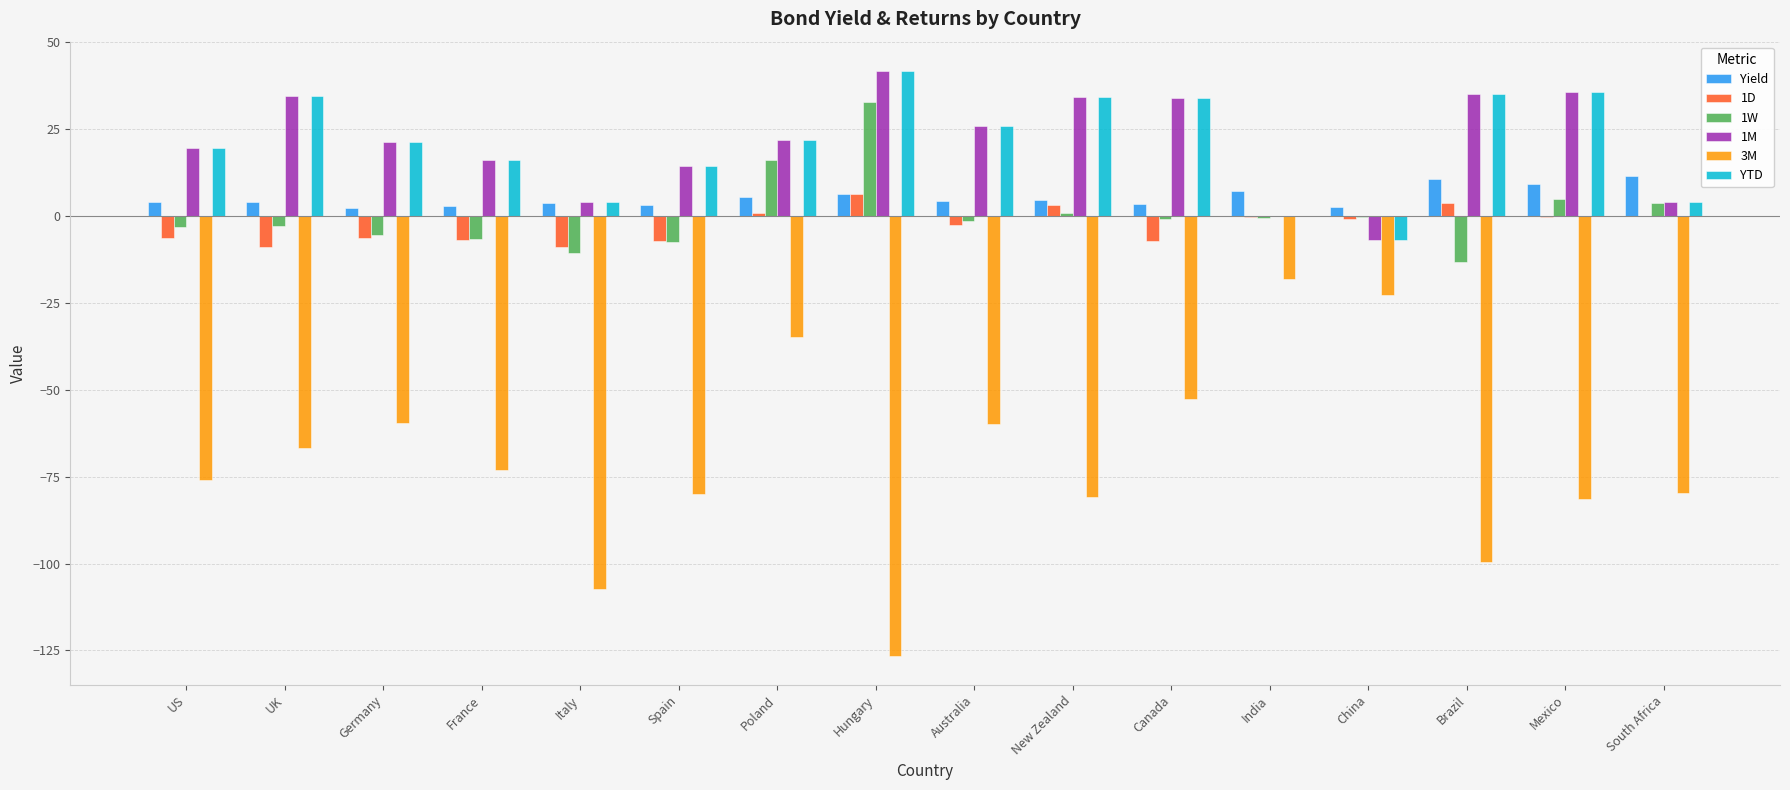

Which series changed the most between Italy and Poland?

3M